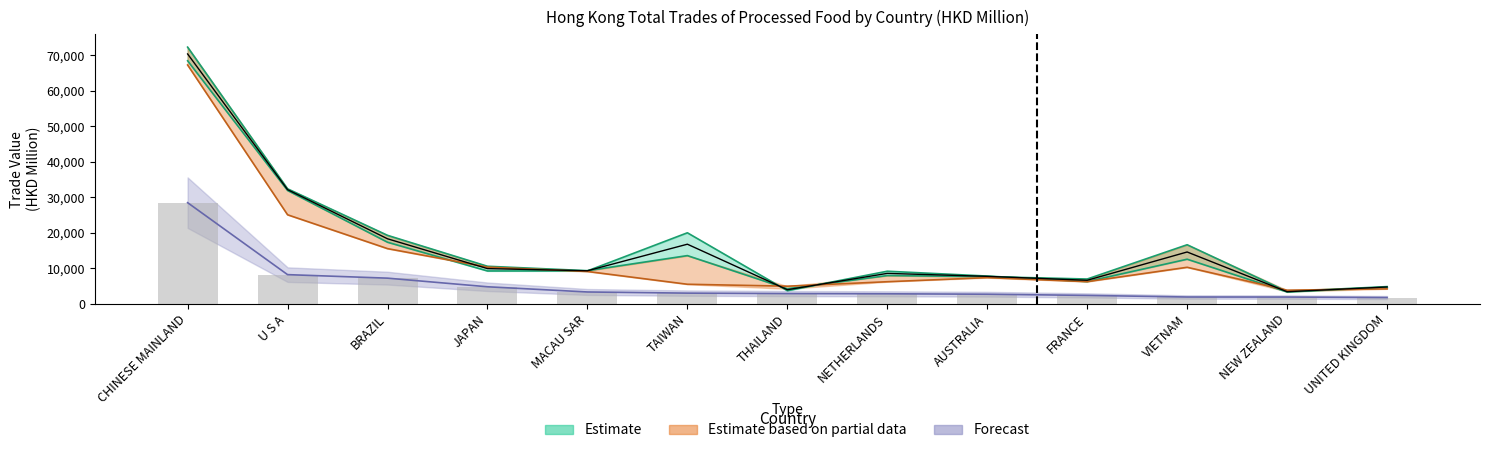

Where does the 201712 series first go above 9245?

CHINESE MAINLAND